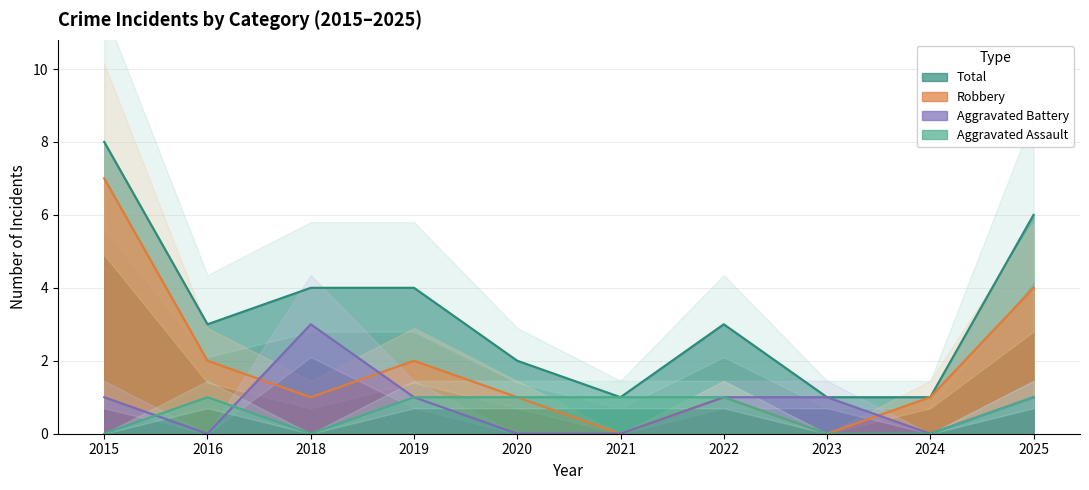

At which category does the chart reach its minimum across all series?

2015